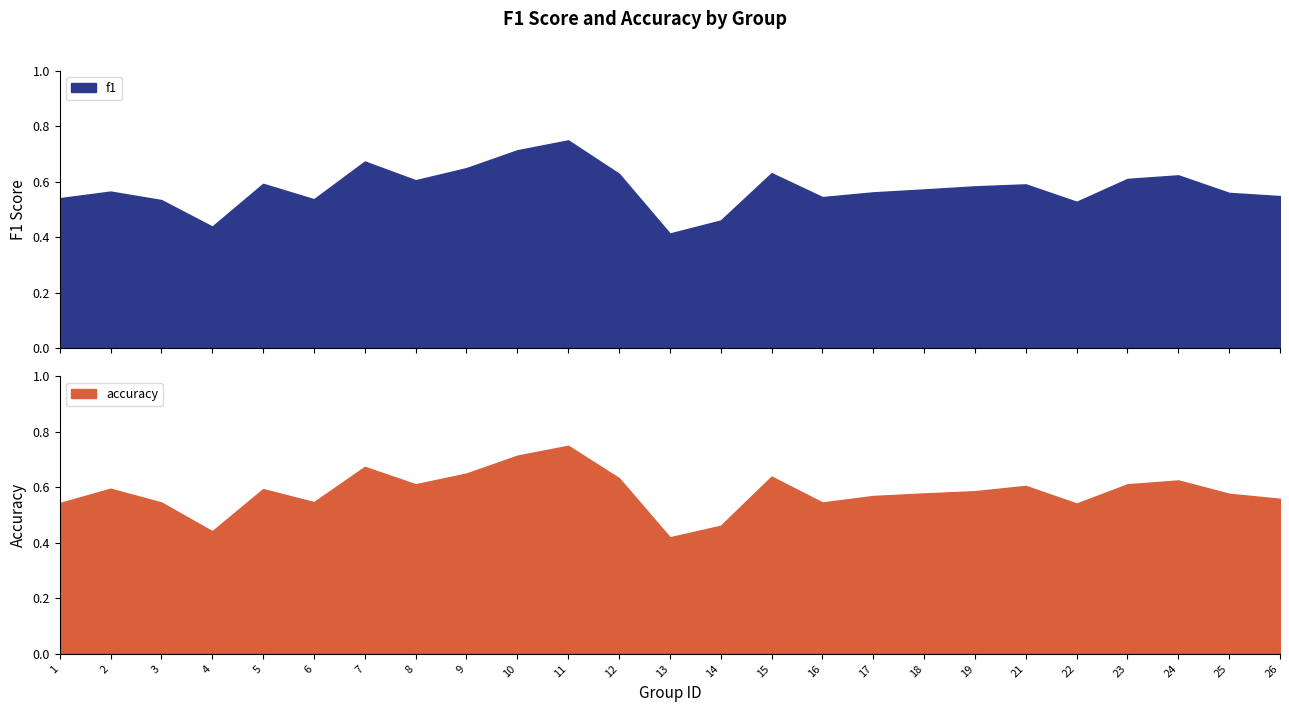

What is the average value of the accuracy series?

0.6